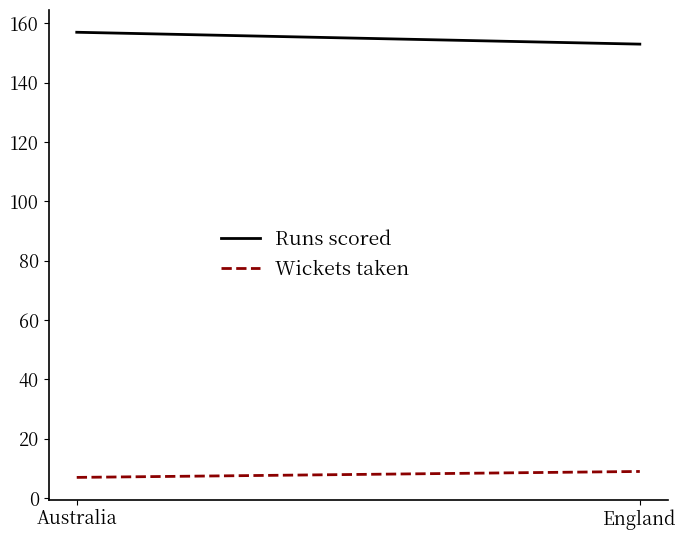

Rank the series by their average value, from lowest to highest.

Wickets taken, Runs scored